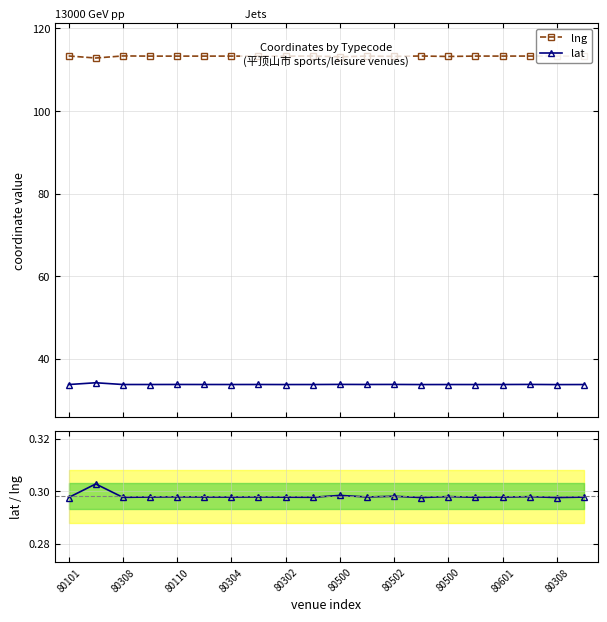

Count the number of data series in this chart.

3